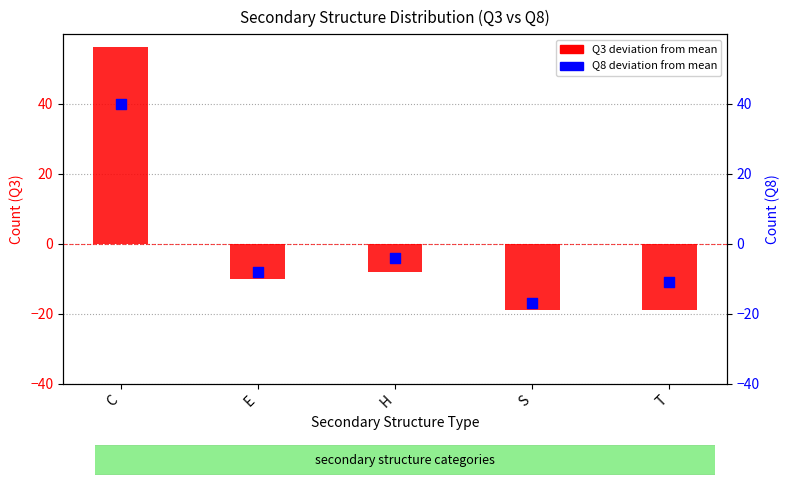

Is the value of Q8 deviation from mean at T greater than the value of Q3 deviation from mean at H?

No